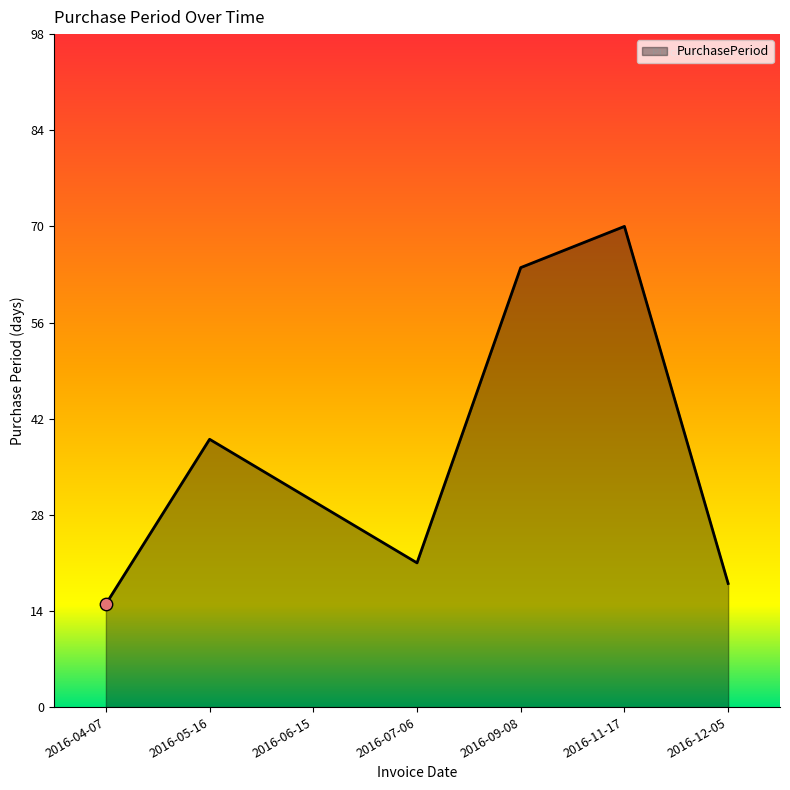

Which has a higher value, 2016-06-15 or 2016-11-17?

2016-11-17